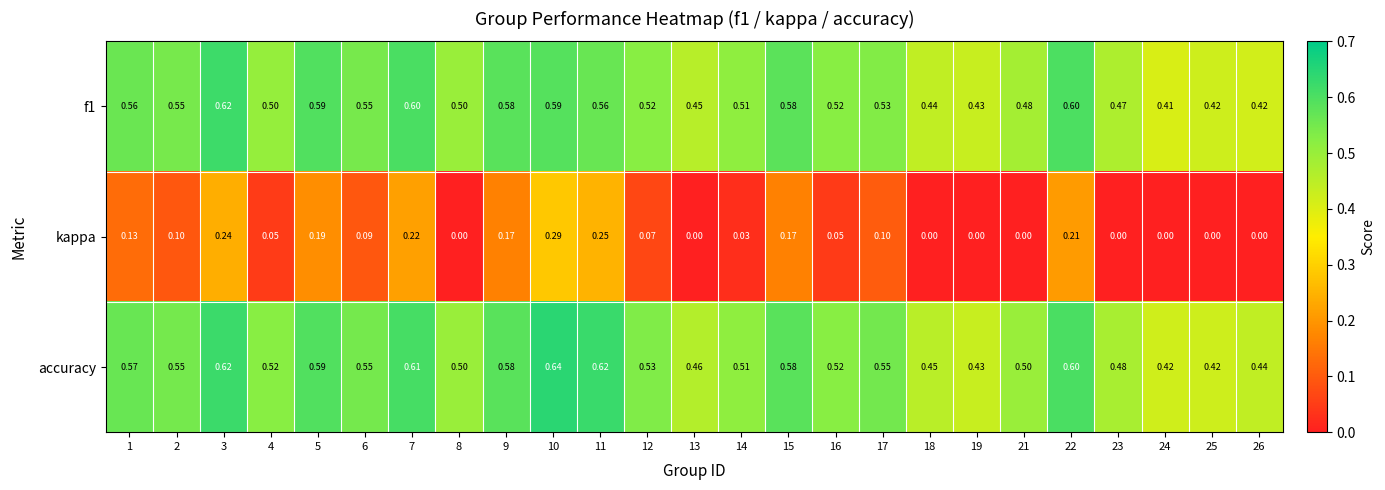

Between 6 and 7, which series saw the biggest shift?

kappa